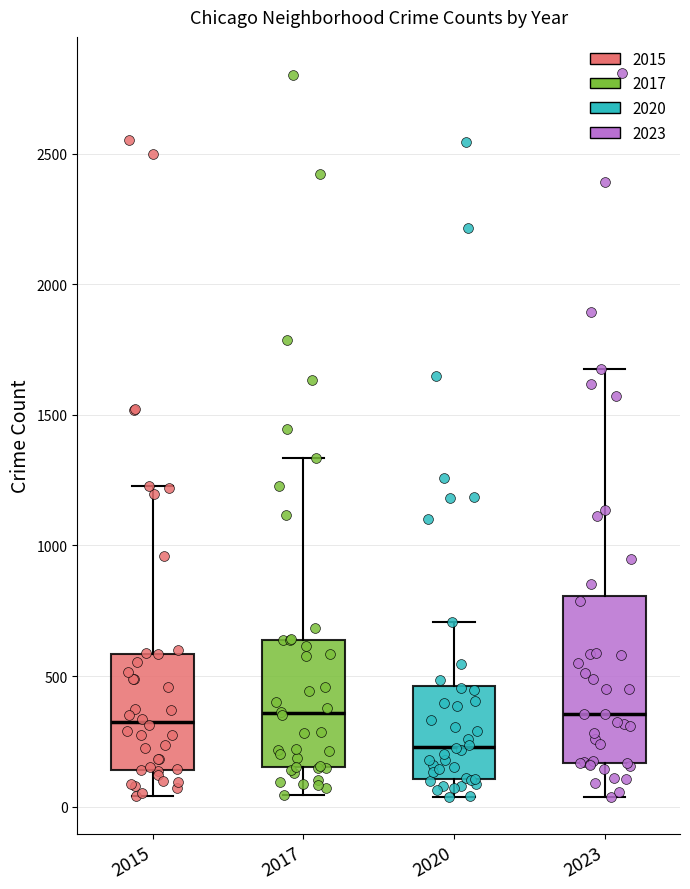

Which box is the tallest, from its lower edge to its upper edge?

2023